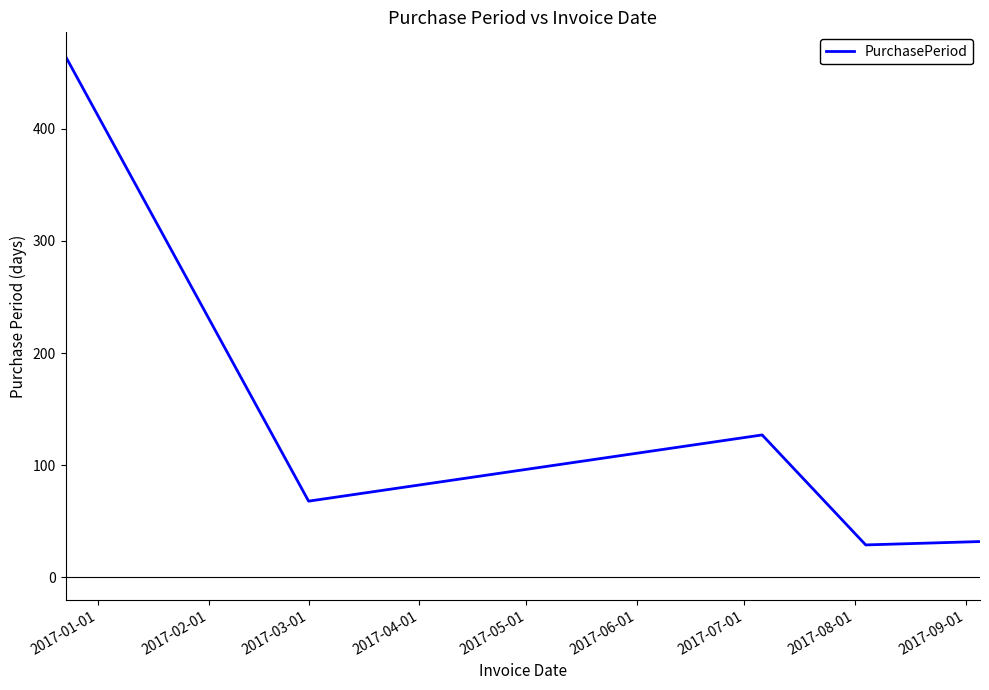

True or false: the data has more than 1 interior local peaks.

False